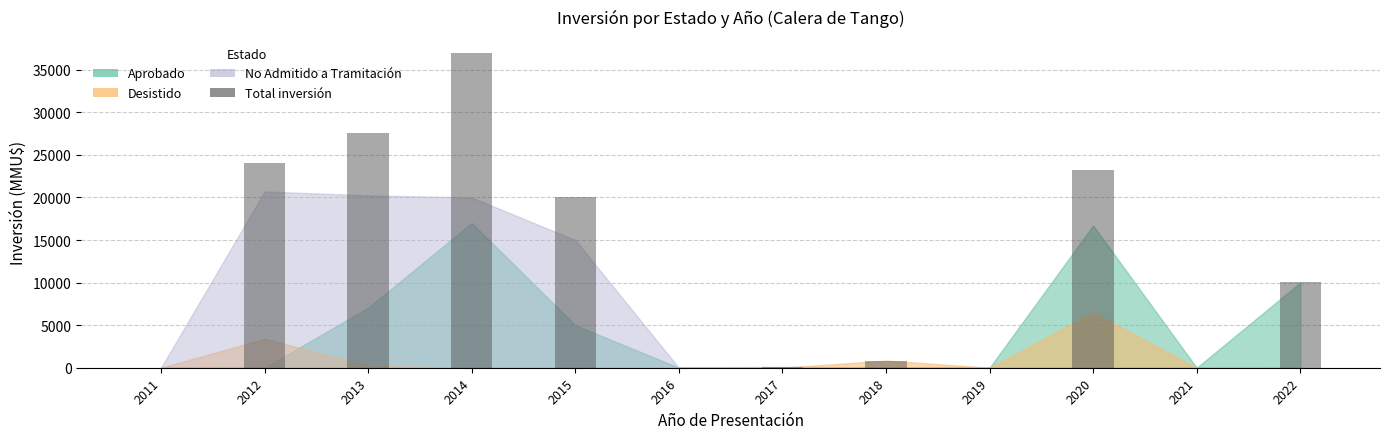

Which label corresponds to the largest value in the chart?

2014